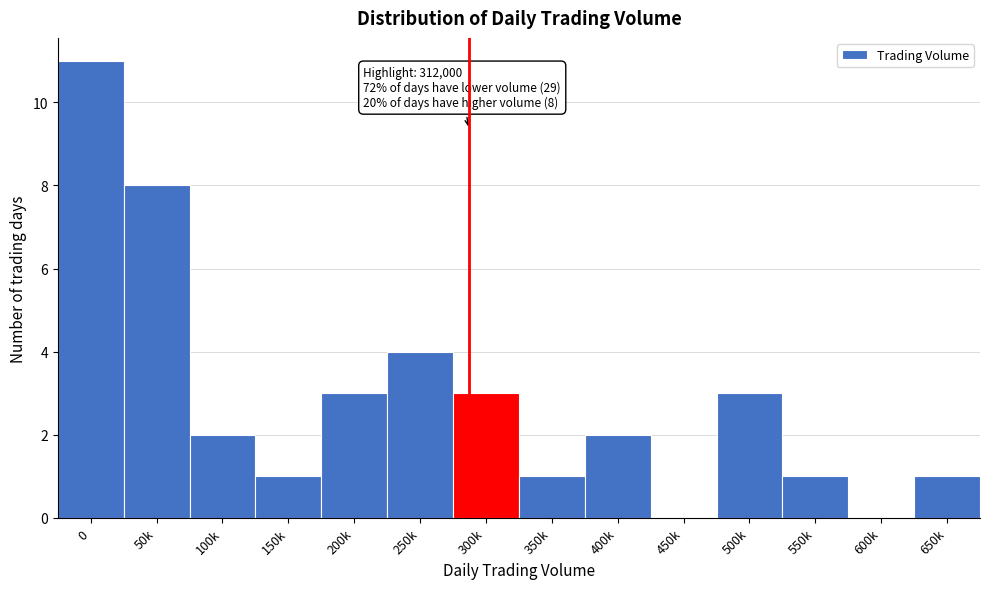

Reading left to right, what are all the values shown in this chart?

0=11	50k=8	100k=2	150k=1	200k=3	250k=4	300k=3	350k=1	400k=2	450k=0	500k=3	550k=1	600k=0	650k=1